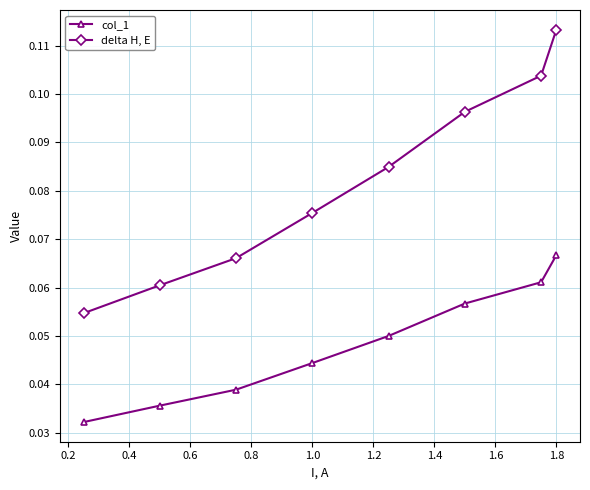

Which series has the largest total across all categories?

delta H, E